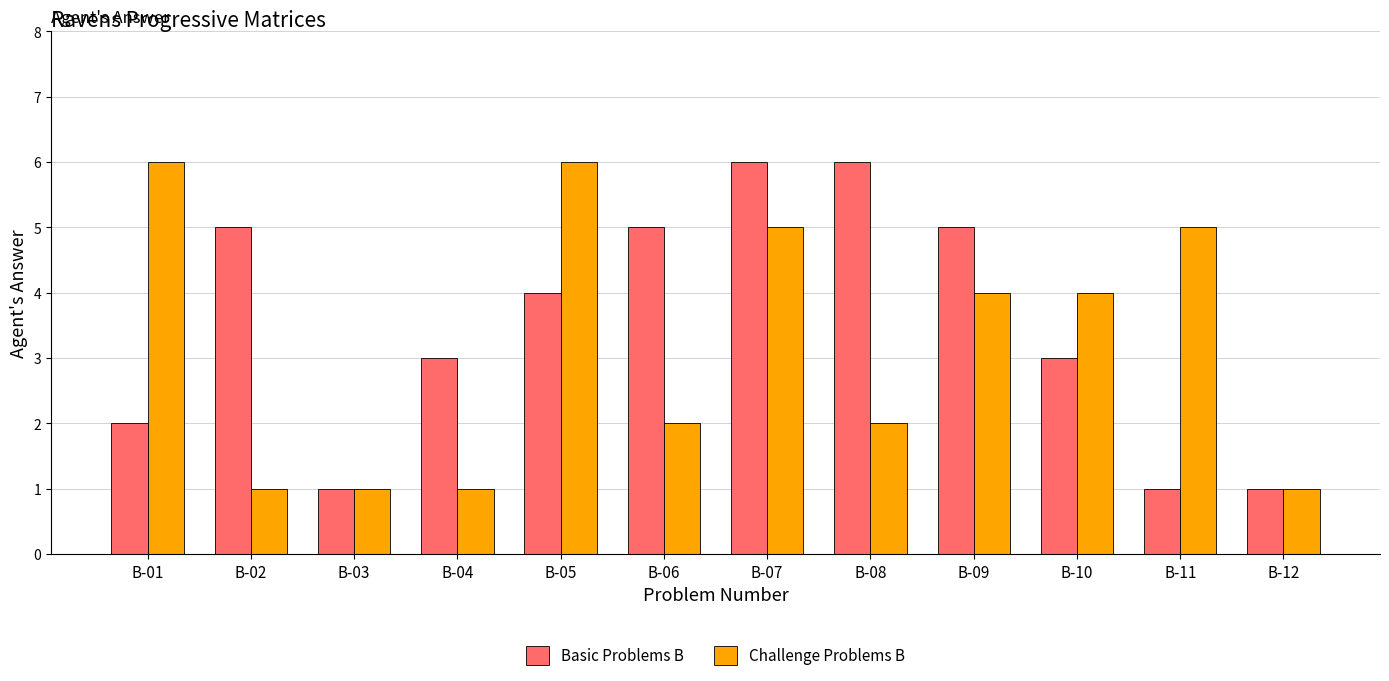

What is the total value across all series at B-01?

8